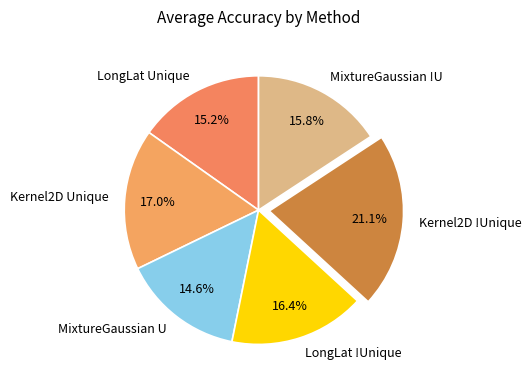

What percentage do MixtureGaussian U and Kernel2D Unique together represent?

31.6%